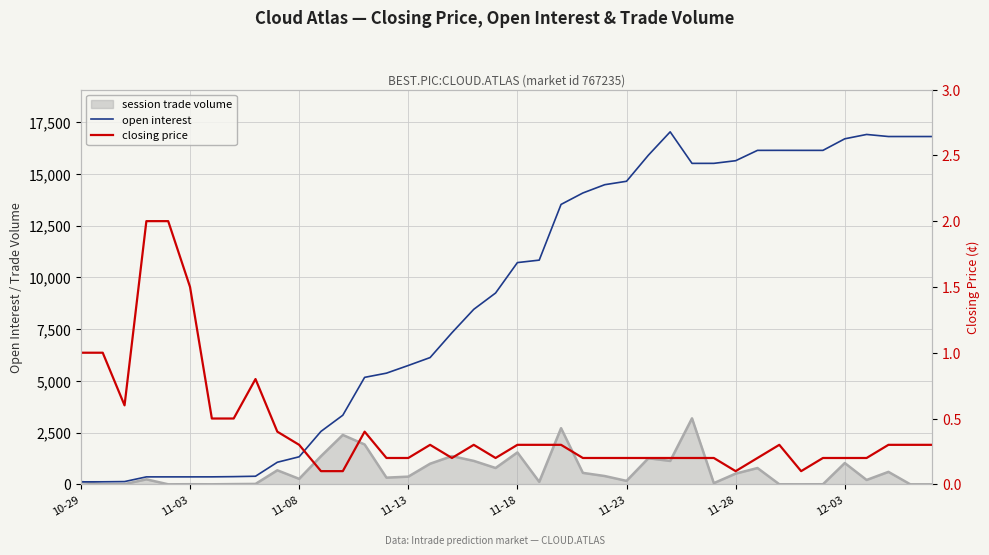

How many lines are shown in the chart?

2